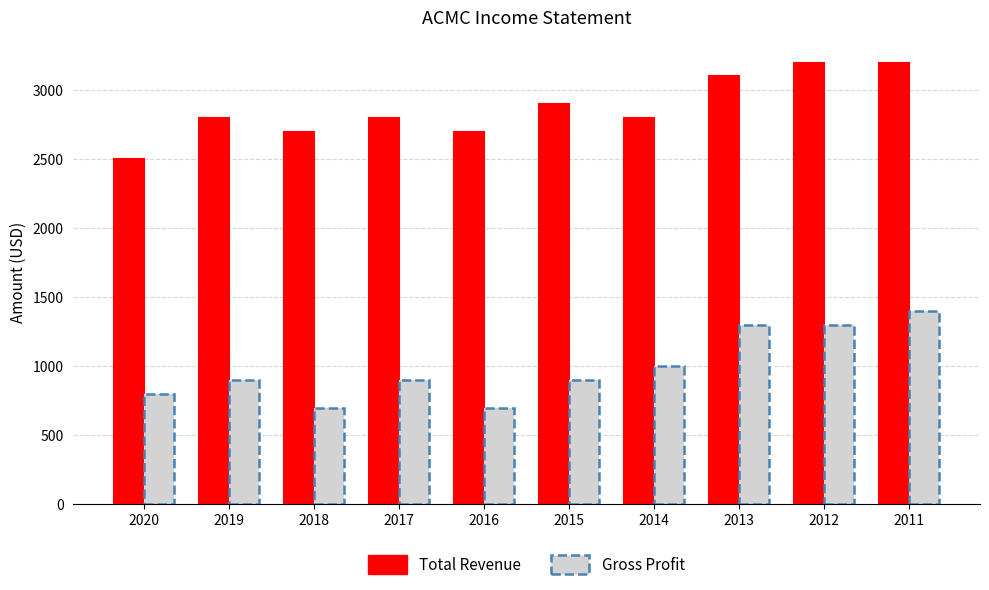

How many distinct data groups are displayed?

2